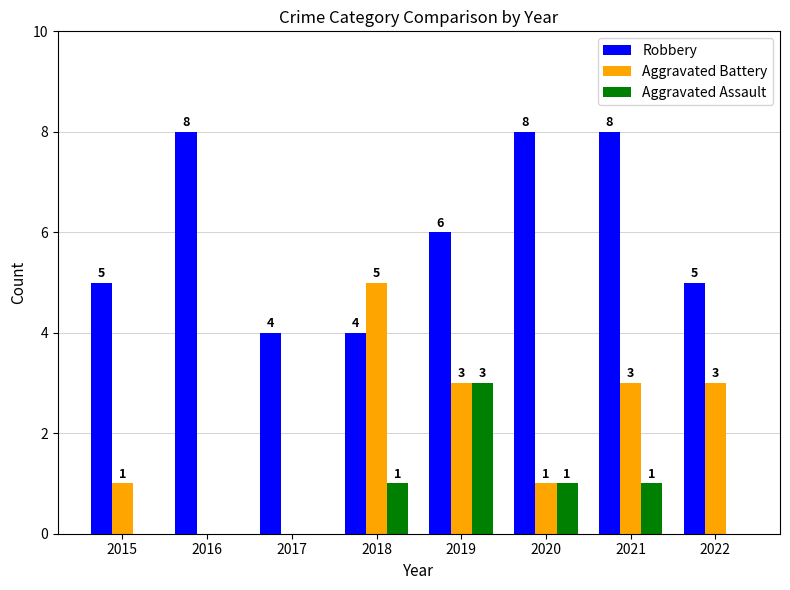

Is it true that Aggravated Assault equals 1 at 2022?

False